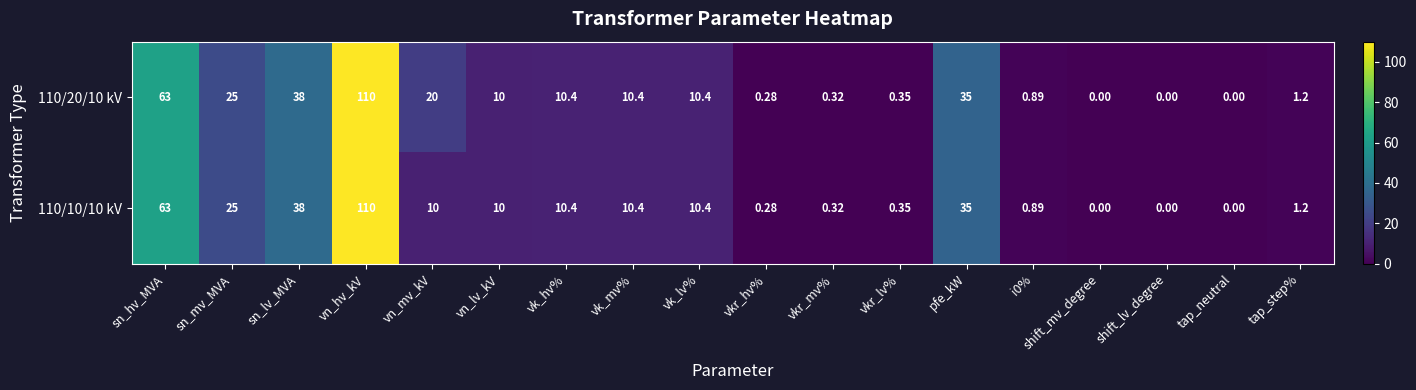

Where does the 110/10/10 kV series first go above 10?

sn_hv_MVA